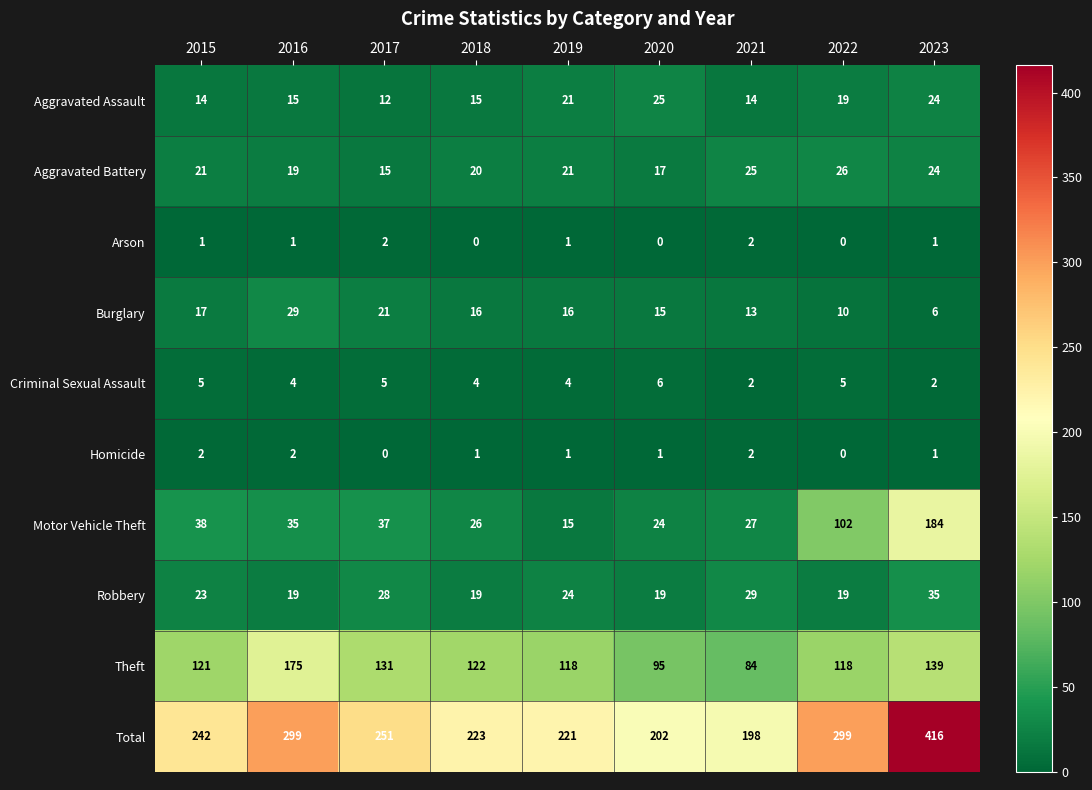

Count the number of data series in this chart.

10